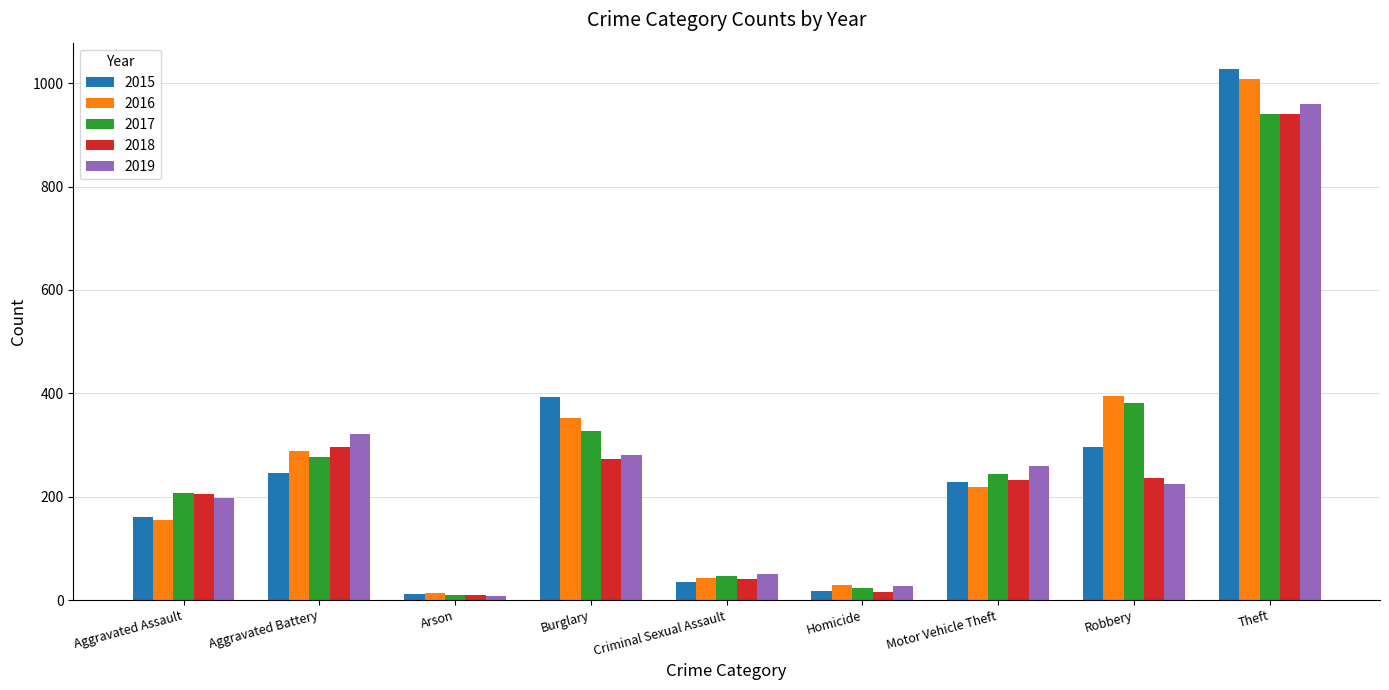

What is the difference between the highest and lowest values at Arson?

5